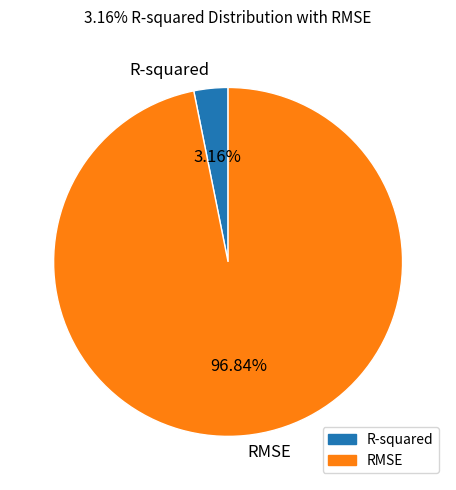

Which slice is the largest?

RMSE